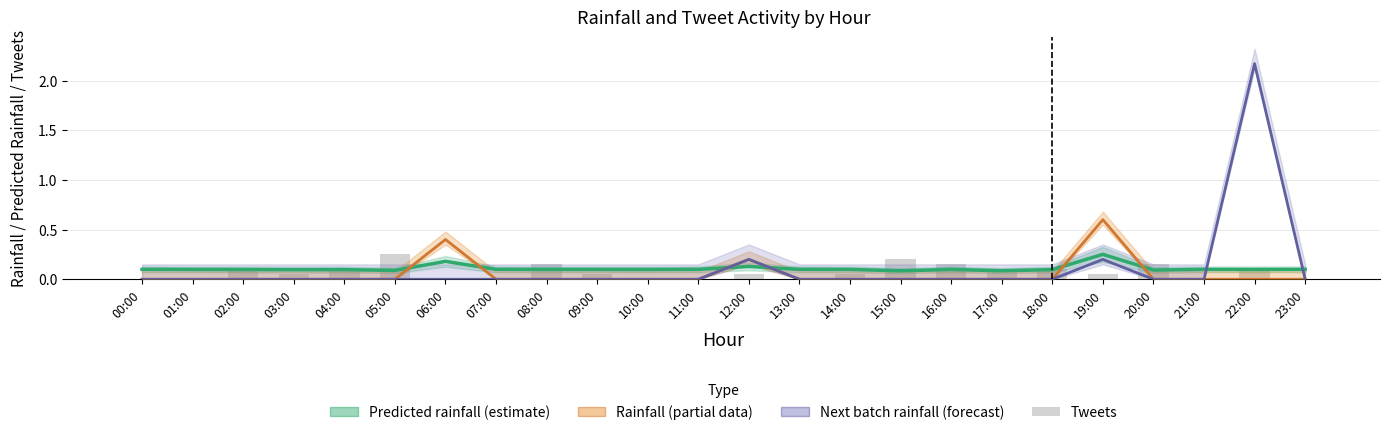

What is the difference between the maximum and minimum values in the tweets series?

0.2